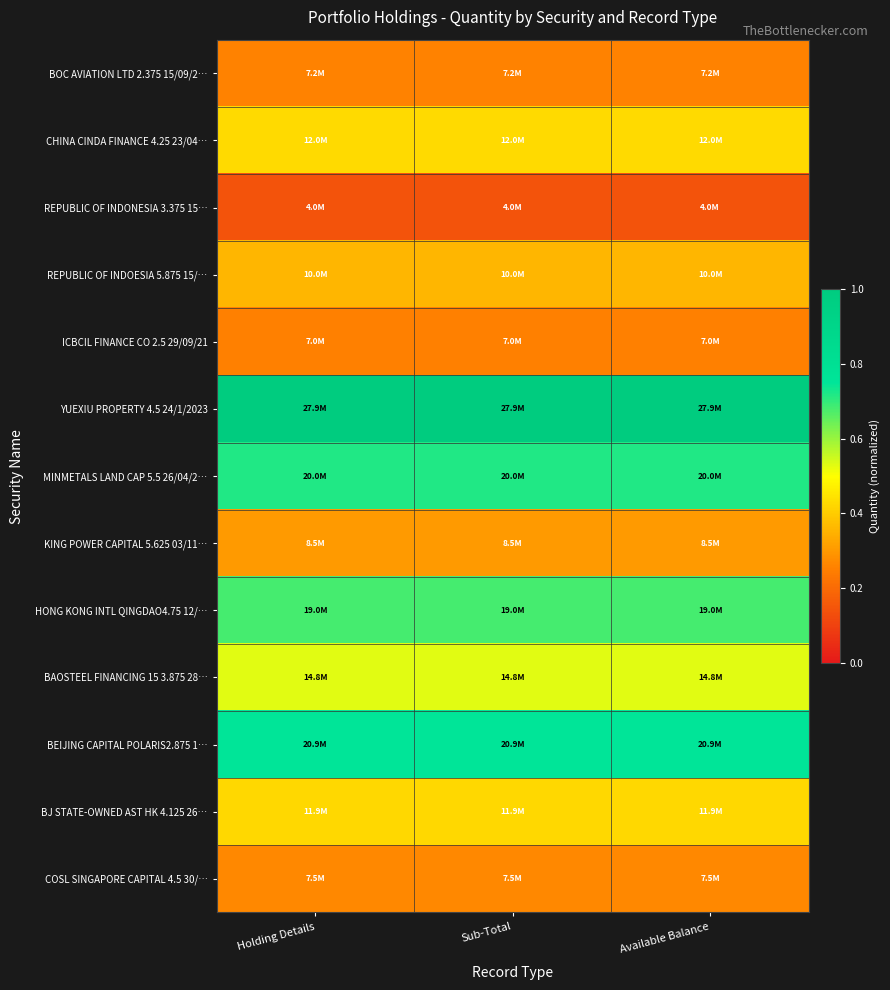

How many data points does each series have?

3